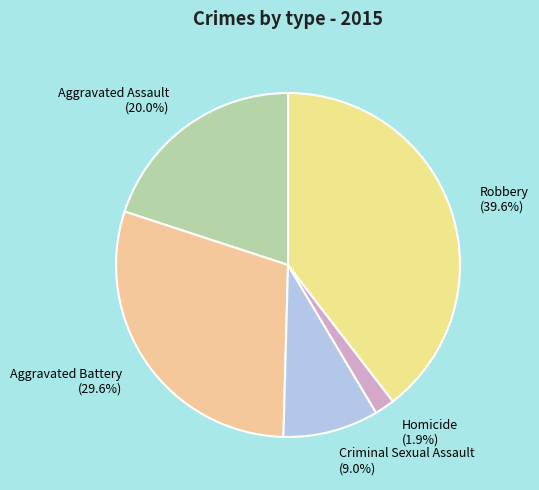

Between Homicide and Criminal Sexual Assault, which is larger?

Criminal Sexual Assault